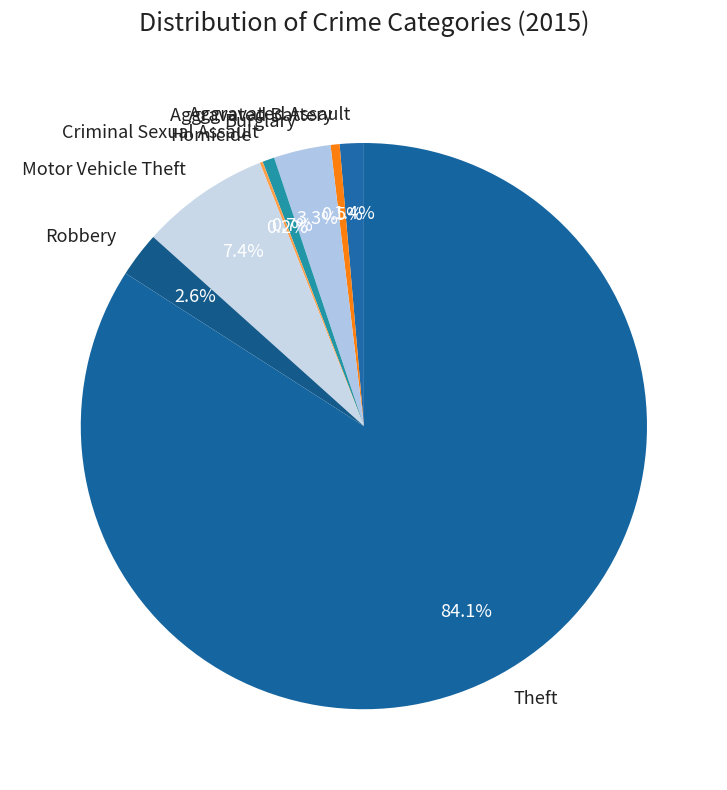

To the nearest percent, what is the average slice percentage?

12%